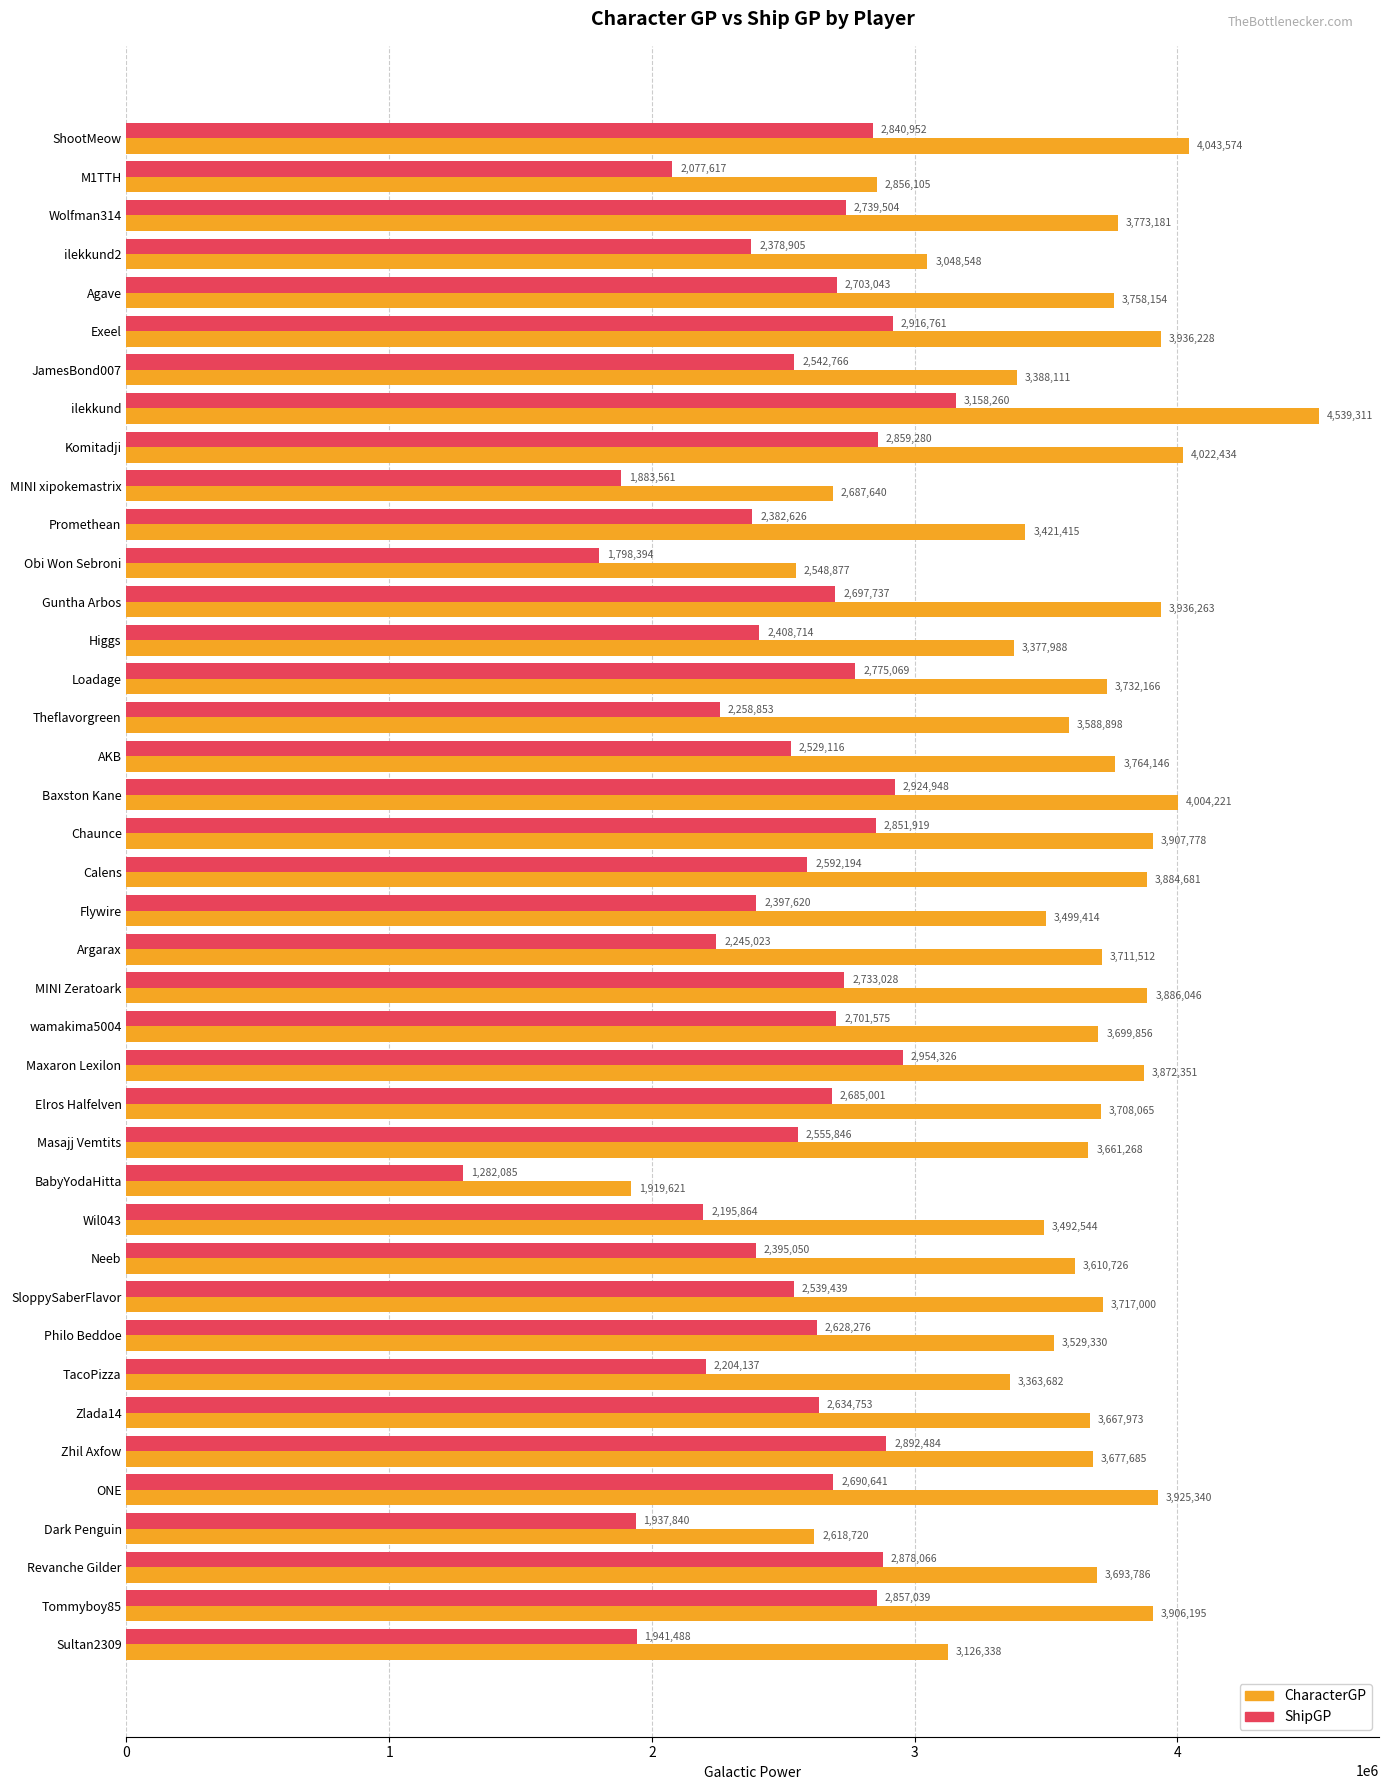

What is the total value across all series at Dark Penguin?

4556560